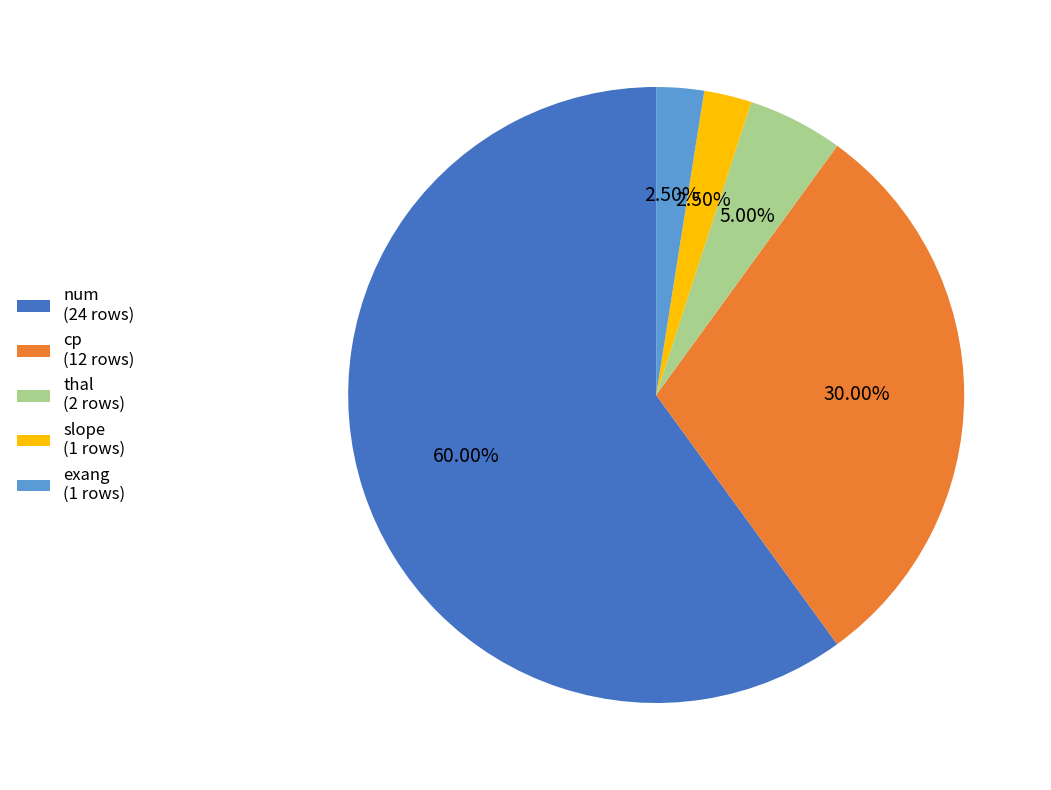

Does any single category account for the majority?

Yes